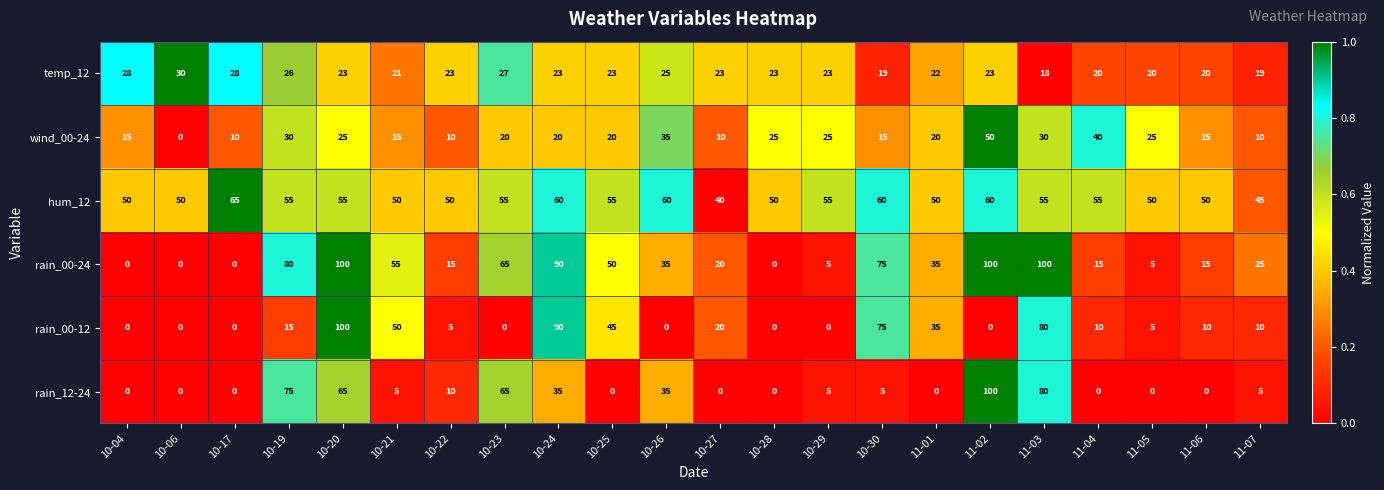

Which series has the largest total across all categories?

hum_12